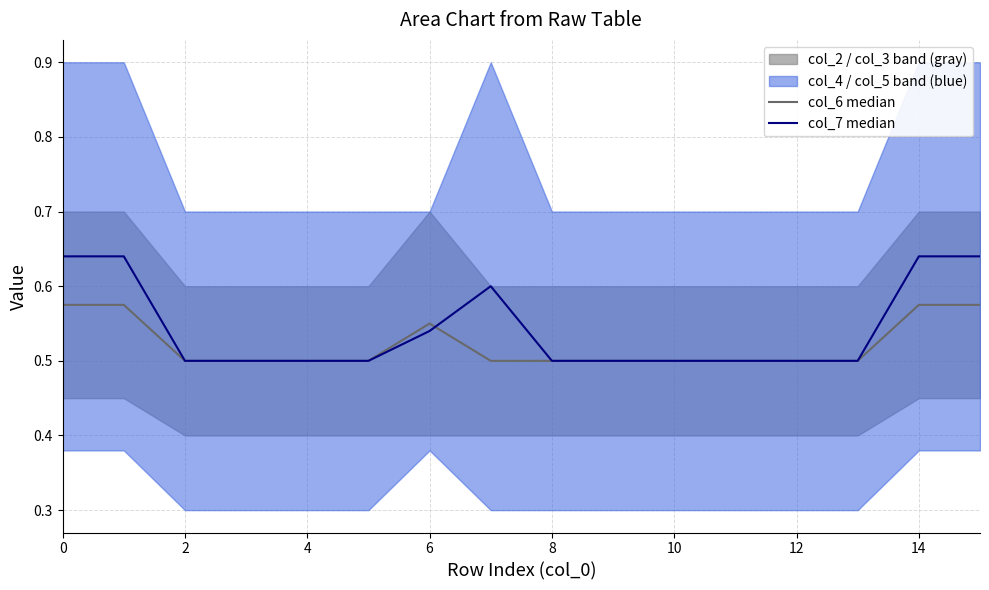

Rank the series at 11 from lowest to highest value.

col_6 median, col_7 median